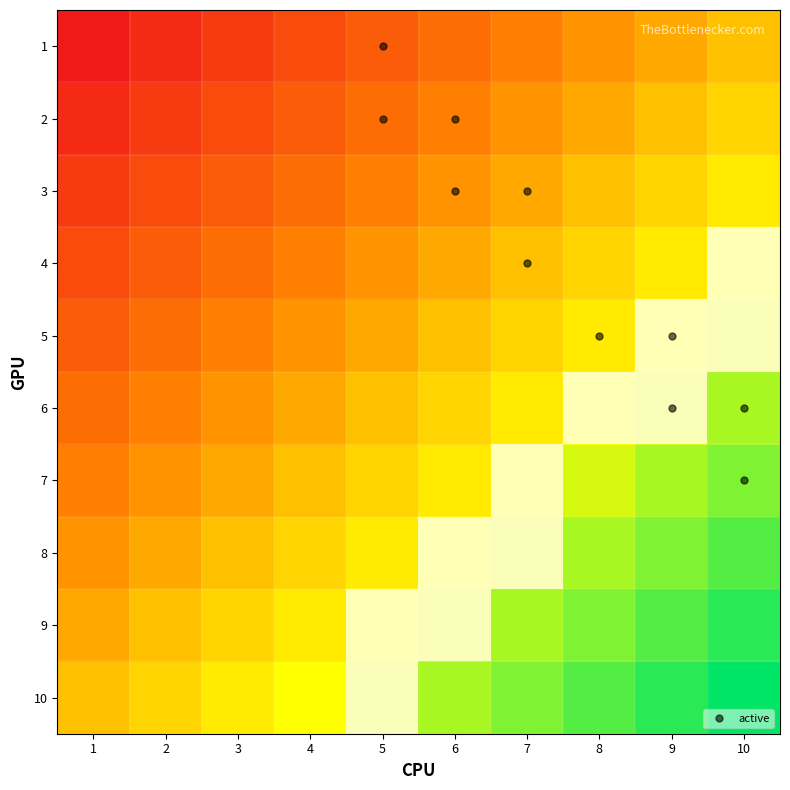

What is the difference between the 6 values at 2 and 8?

1